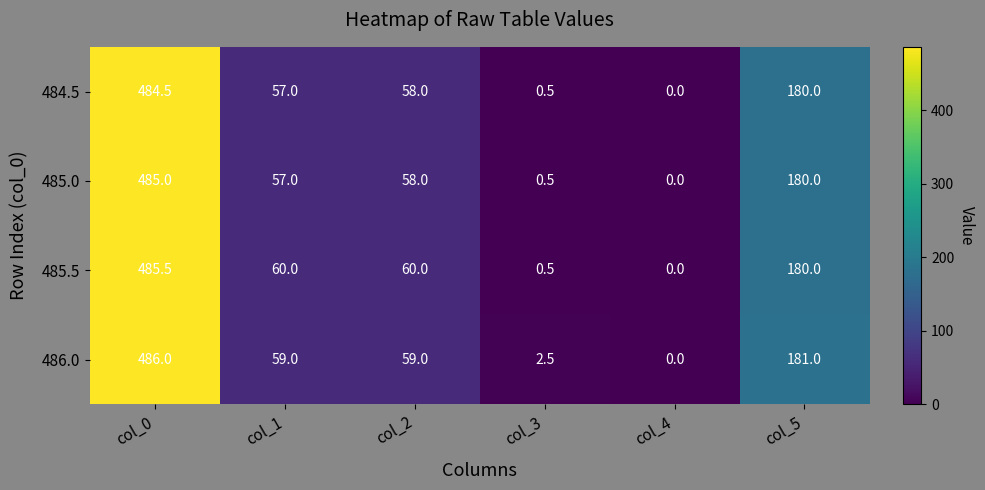

Reading right to left, what are all the values shown in this chart?

484.5: col_5=180.0	col_4=0.0	col_3=0.5	col_2=58.0	col_1=57.0	col_0=484.5
485.0: col_5=180.0	col_4=0.0	col_3=0.5	col_2=58.0	col_1=57.0	col_0=485.0
485.5: col_5=180.0	col_4=0.0	col_3=0.5	col_2=60.0	col_1=60.0	col_0=485.5
486.0: col_5=181.0	col_4=0.0	col_3=2.5	col_2=59.0	col_1=59.0	col_0=486.0